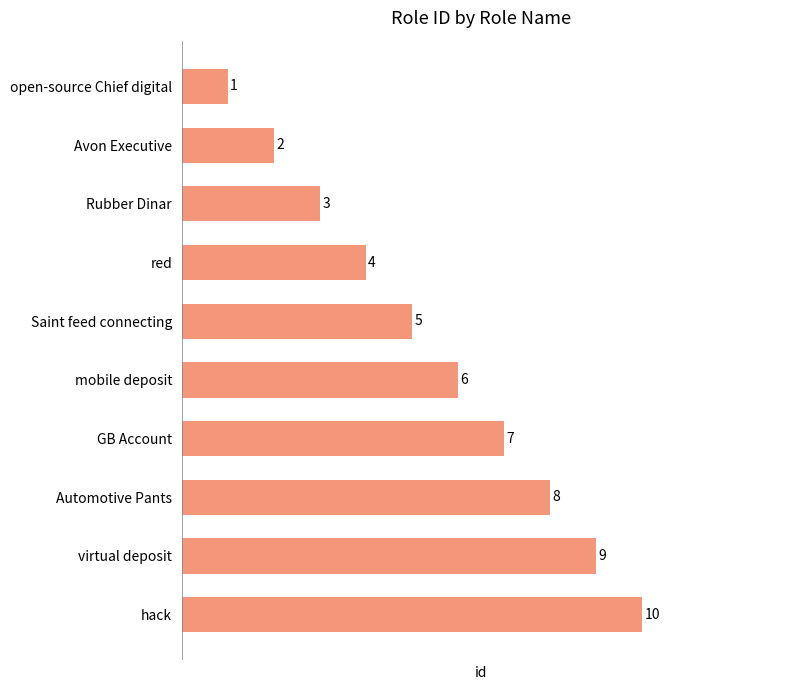

Rank the categories by value from highest to lowest.

hack, virtual deposit, Automotive Pants, GB Account, mobile deposit, Saint feed connecting, red, Rubber Dinar, Avon Executive, open-source Chief digital